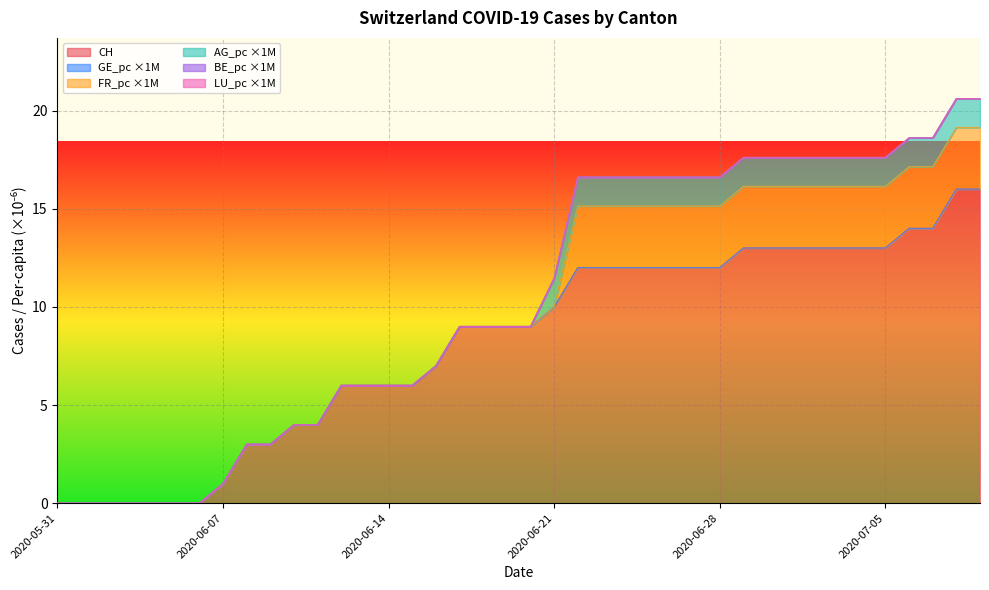

Which label corresponds to the smallest value in the chart?

2020-05-31